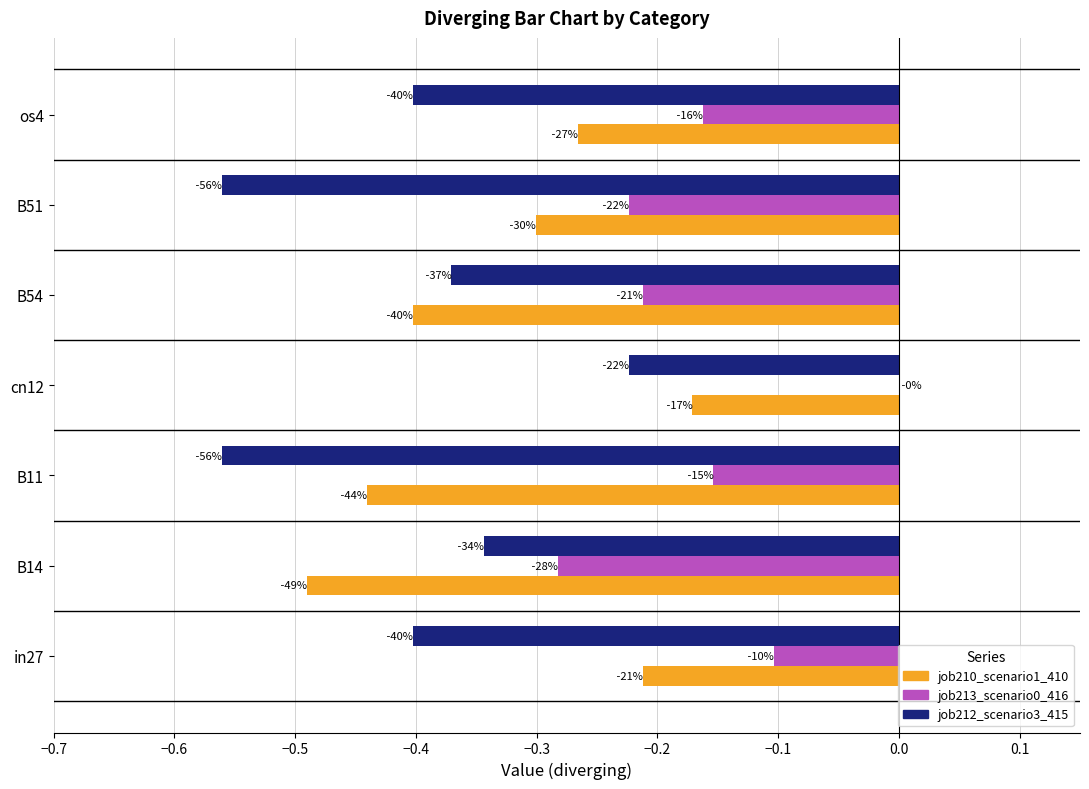

What are all the series names shown in the legend?

job210_scenario1_410, job213_scenario0_416, job212_scenario3_415